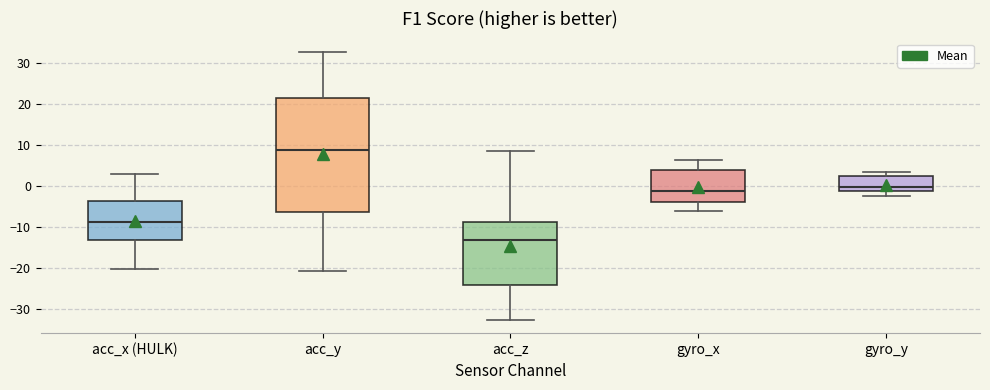

Reading left to right, read every box against the y-axis: the position of its median line, the range the box covers, and the ends of its whiskers. The values are not printed on the chart, so give them approximately, as read against the axis.

acc_x (HULK): median -9, box -13 to -4, whiskers -20 to 3
acc_y: median 9, box -6 to 21, whiskers -21 to 33
acc_z: median -13, box -24 to -9, whiskers -33 to 9
gyro_x: median -1, box -4 to 4, whiskers -6 to 7
gyro_y: median 0, box -1 to 3, whiskers -2 to 4